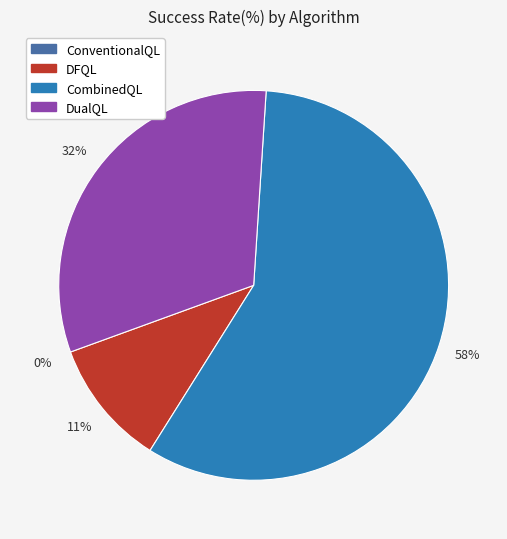

To the nearest percent, what portion does DualQL represent?

32%